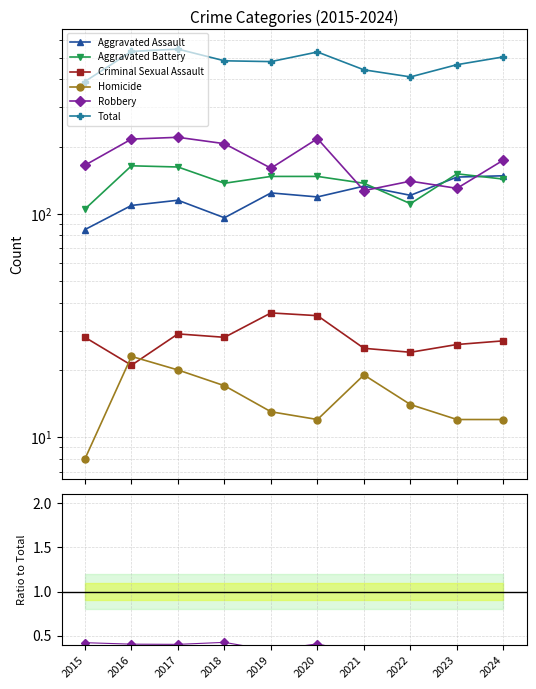

At which label is Homicide closest to 0?

2015